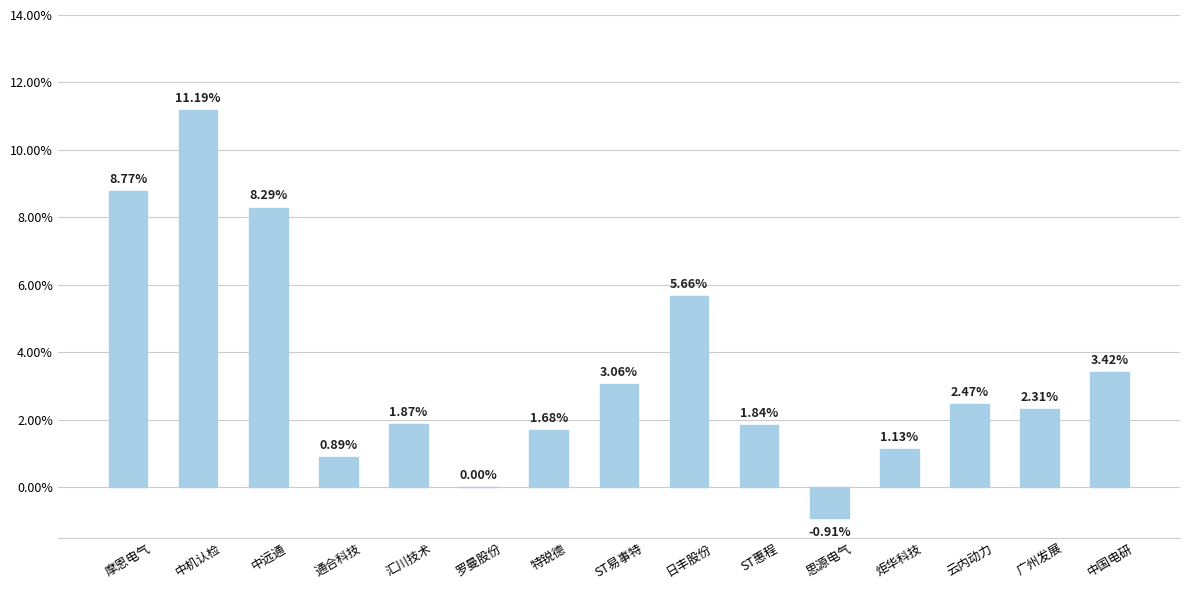

What is the sum of the values at 思源电气 and 特锐德?

0.8